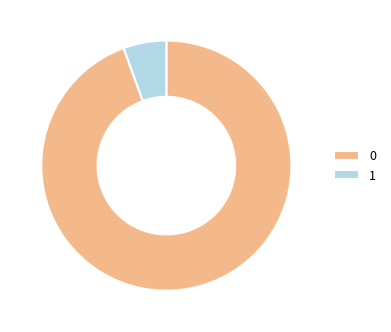

Does 0 represent more than half of the total?

Yes